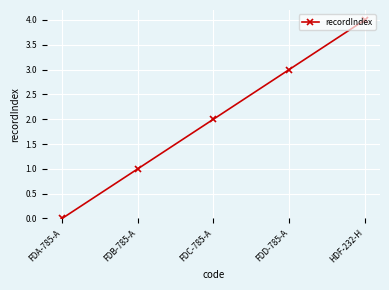

Rank the categories by value from lowest to highest.

FDA-785-A, FDB-785-A, FDC-785-A, FDD-785-A, HDF-232-H